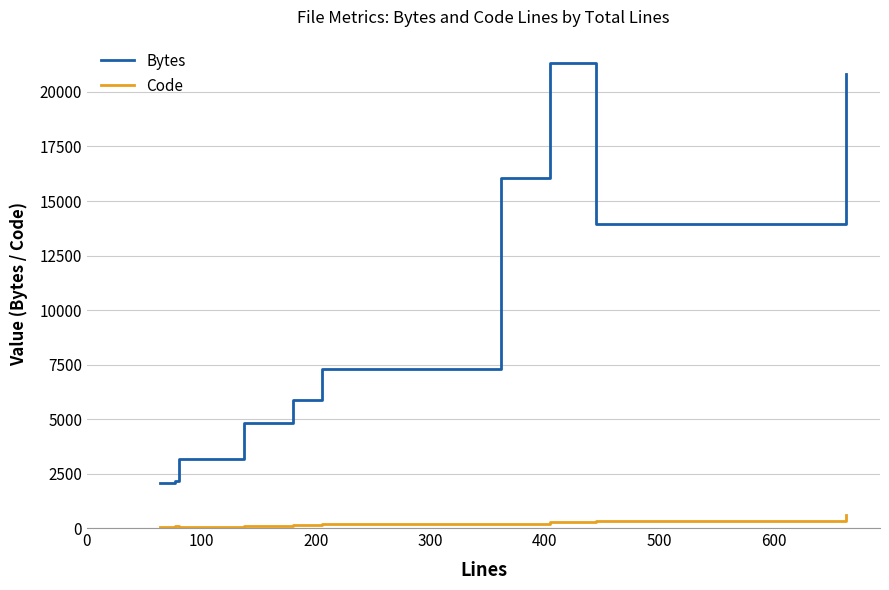

List the series in order of their overall mean, lowest first.

Code, Bytes